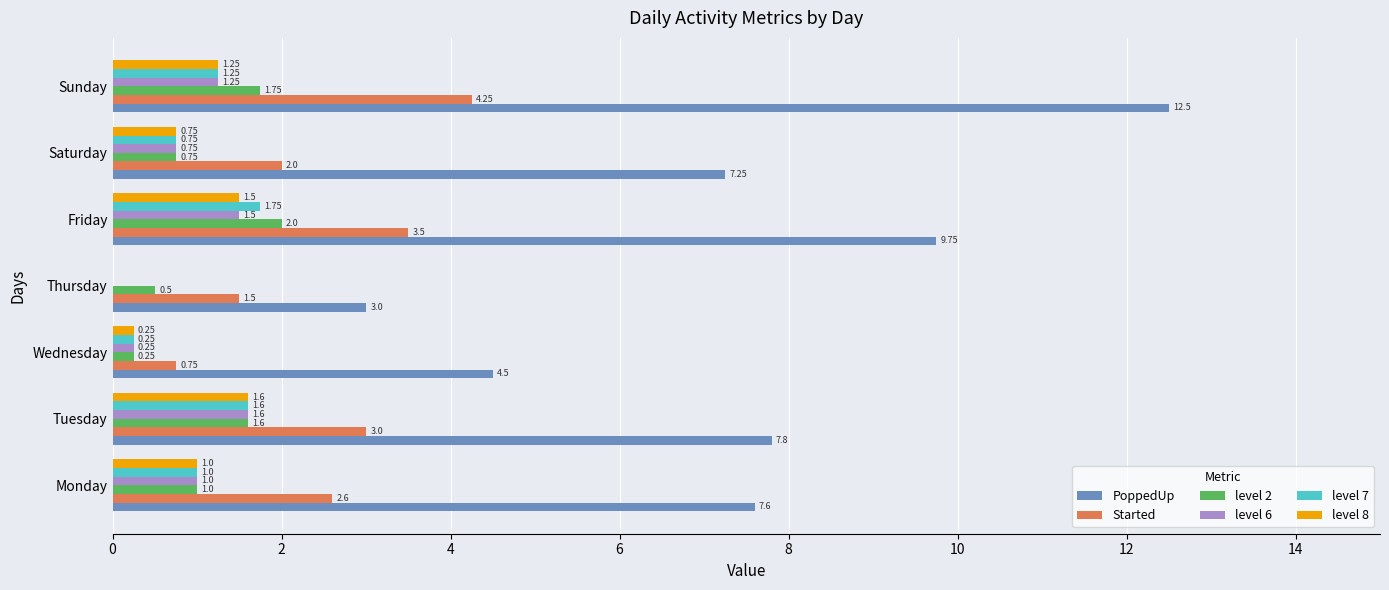

At which category is the sum across all series the highest?

Sunday